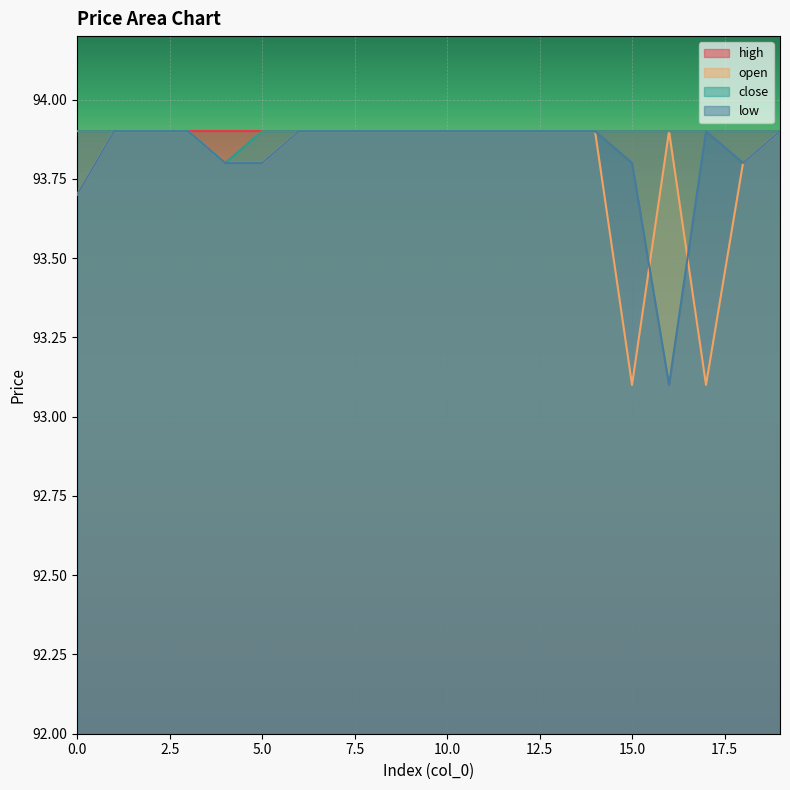

The value of low at 10.0 is 93.9. True or false?

True